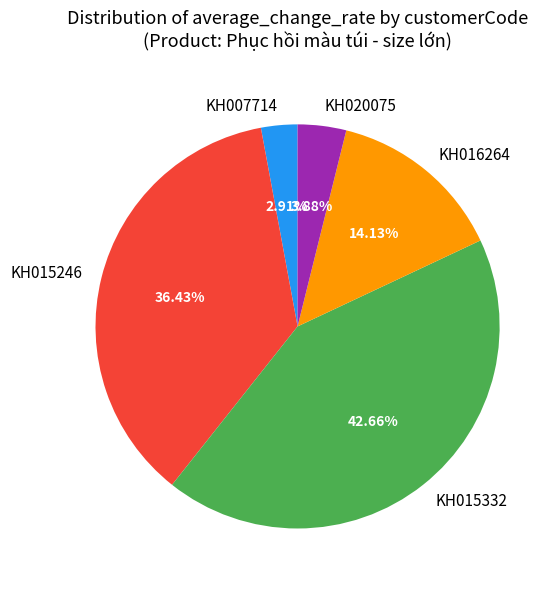

Which slice is the smallest?

KH007714